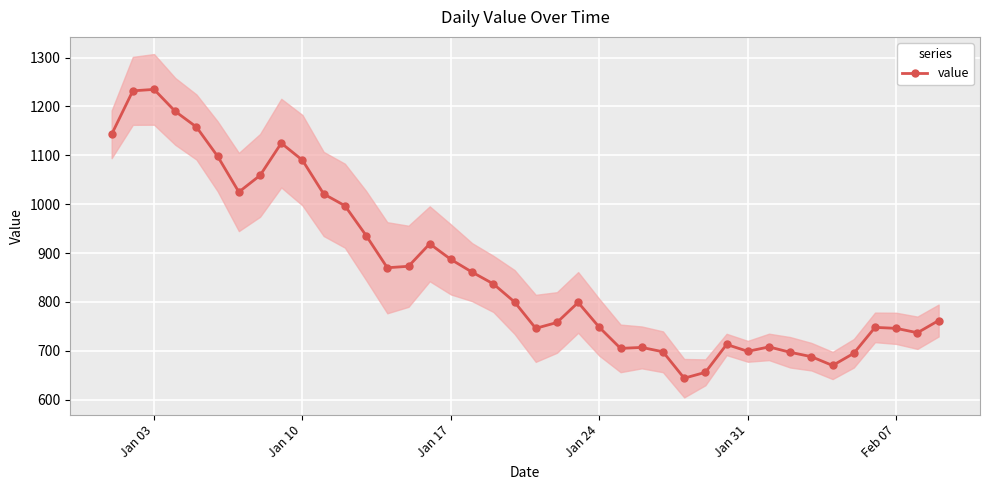

What is the highest value of the value series?

1235